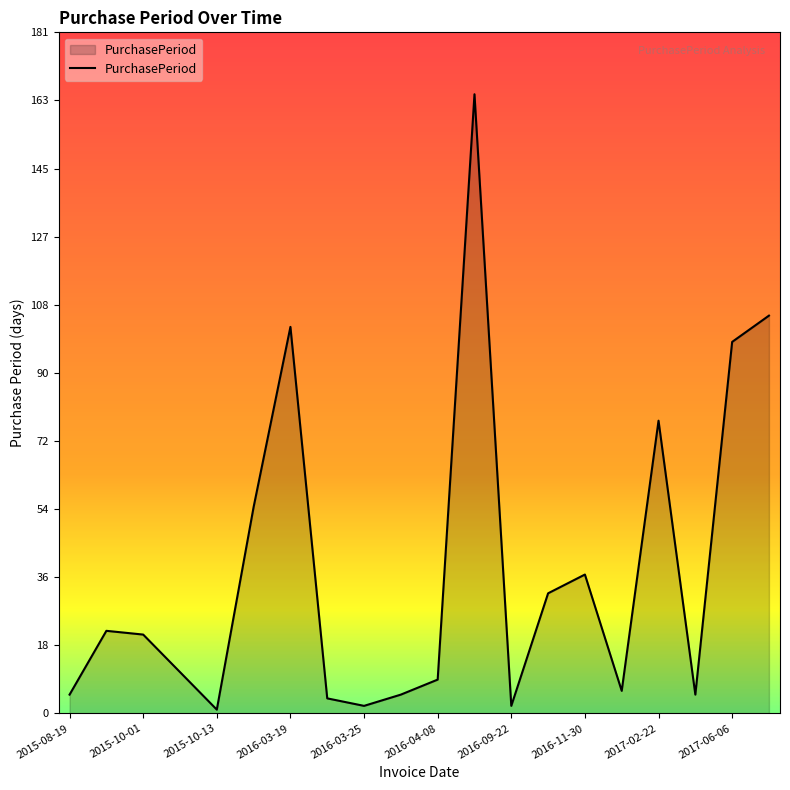

What is the difference between the maximum and minimum values?

164